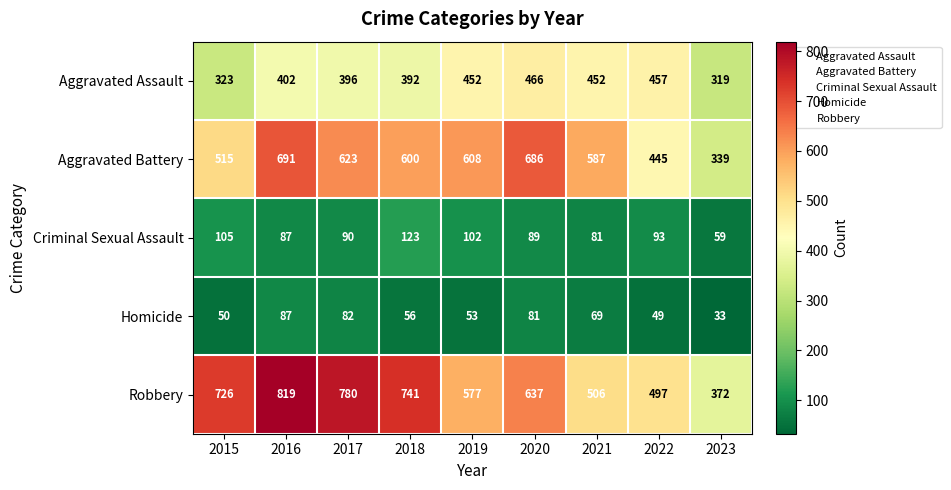

Which label corresponds to the smallest value in the chart?

2023